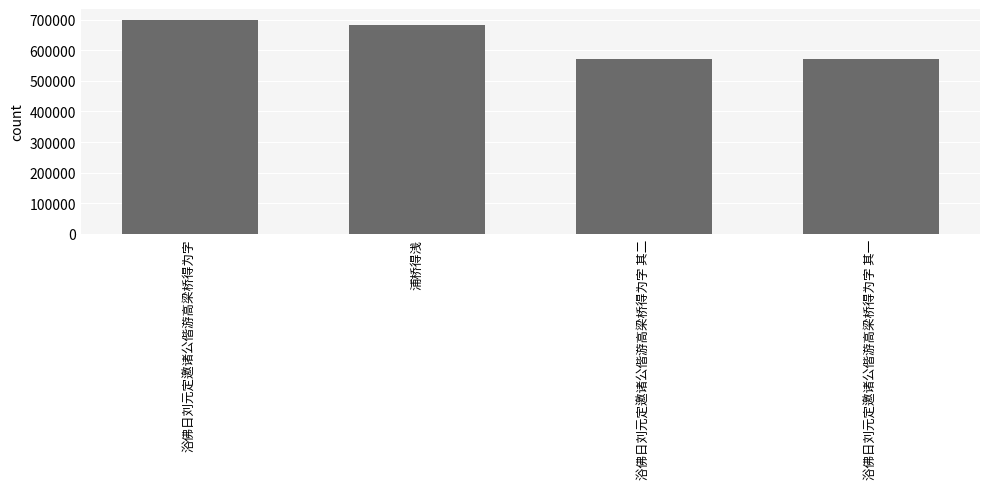

Which has a higher value, 浦桥得浅 or 浴佛日刘元定邀诸公偕游高梁桥得为字 其一?

浦桥得浅